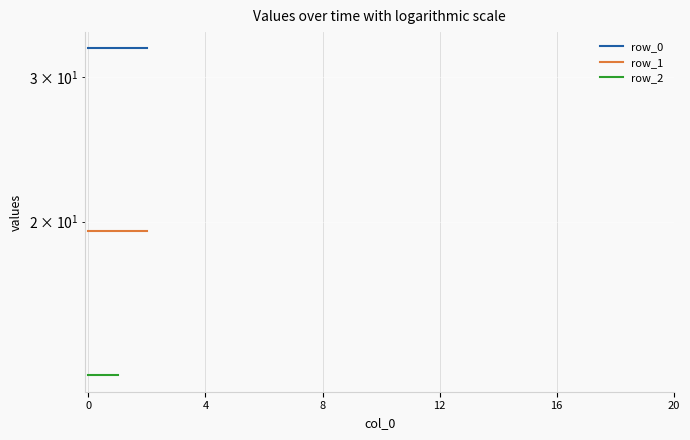

Which series has the widest spread of values?

row_0